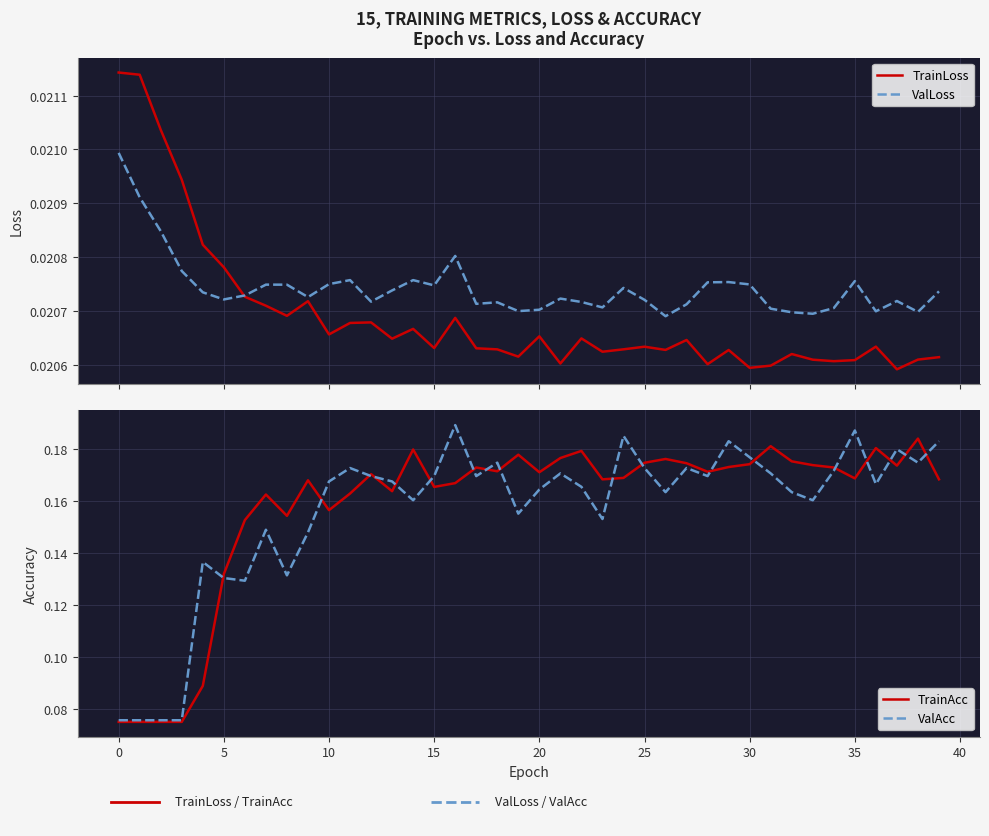

How many lines are shown in the chart?

4